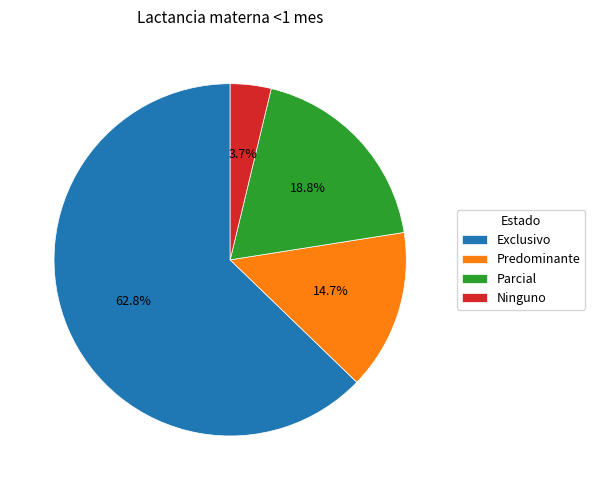

What percentage is the Ninguno slice, to the nearest percent?

4%